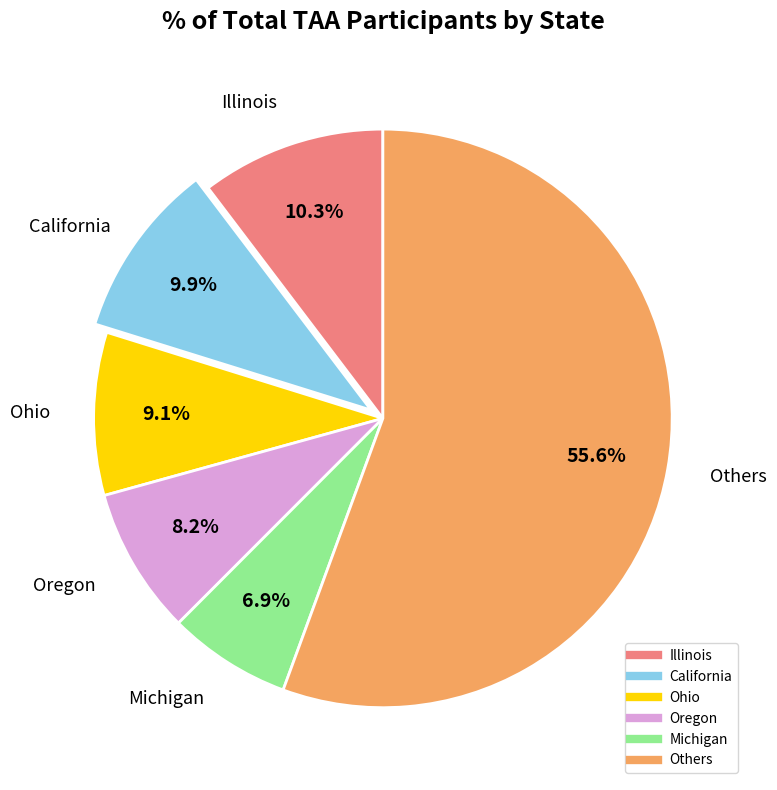

Is there a majority slice in this chart?

Yes